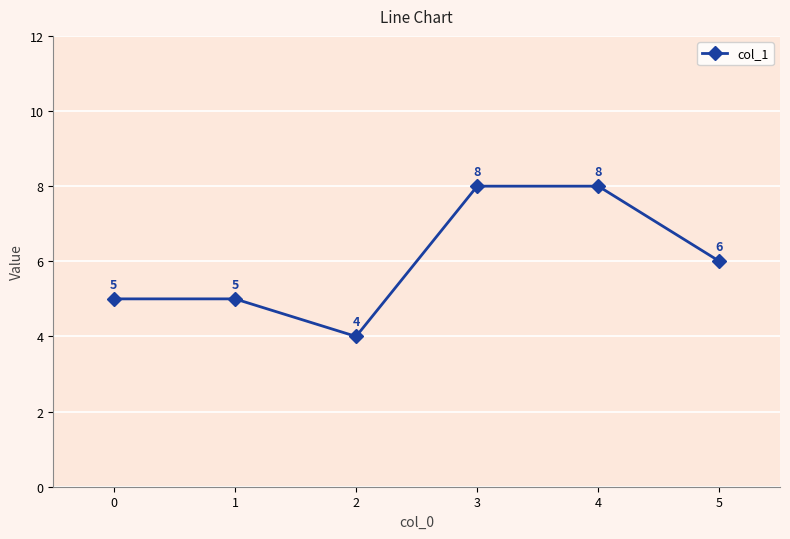

Reading left to right, list all the values displayed in this chart.

0=5	1=5	2=4	3=8	4=8	5=6